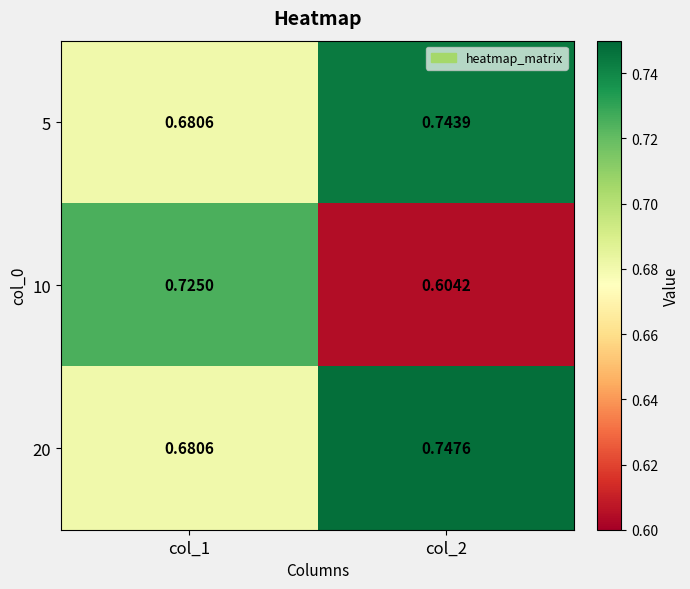

Is the value of 10 at col_1 greater than the value of 5 at col_2?

No